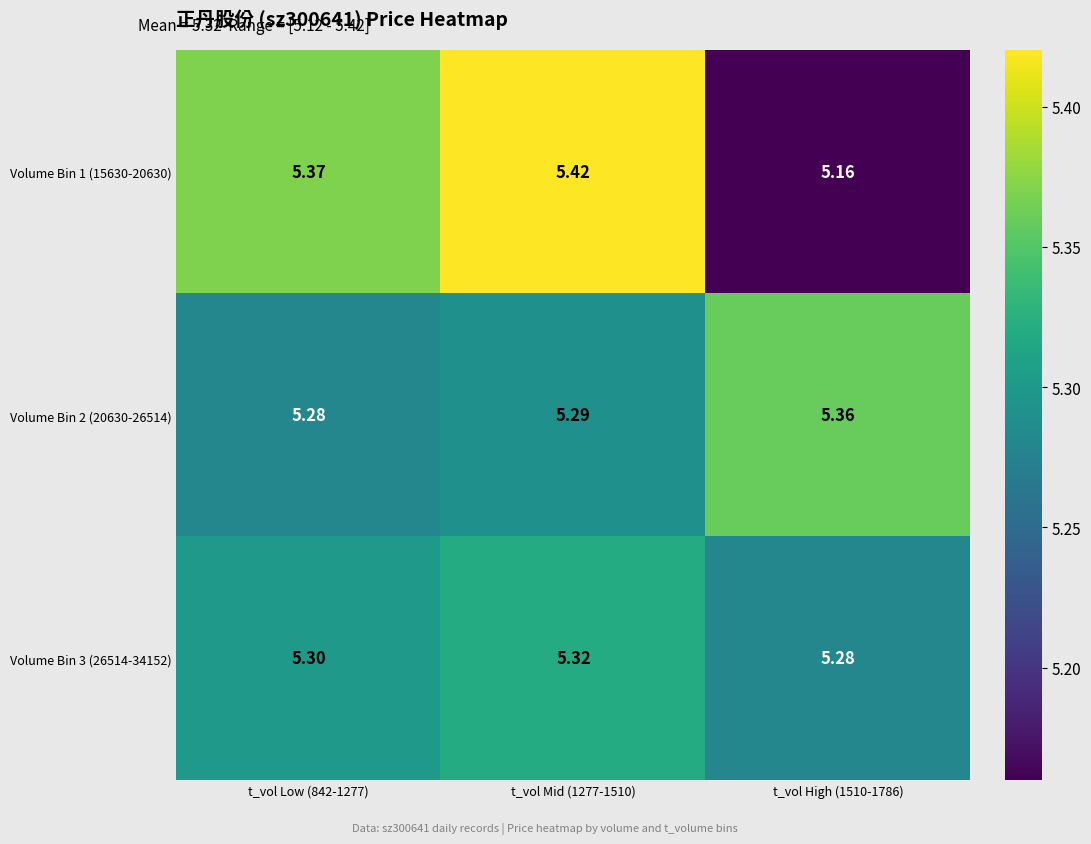

What is the difference between the highest and lowest values at t_vol Mid (1277-1510)?

0.1